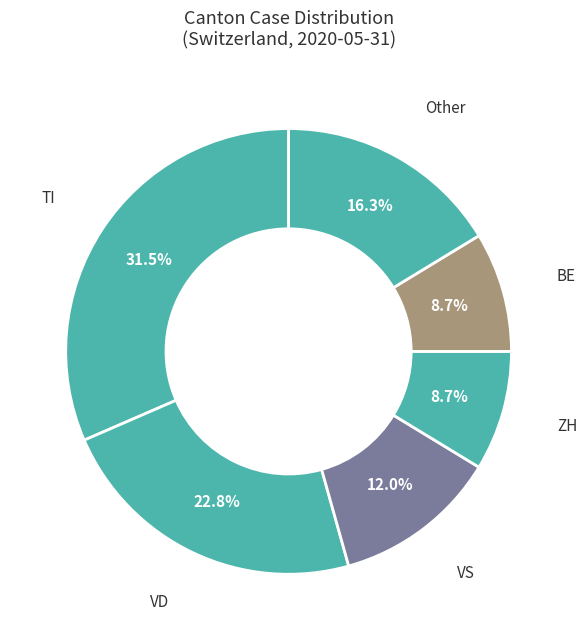

Which category has the biggest portion of the pie?

TI